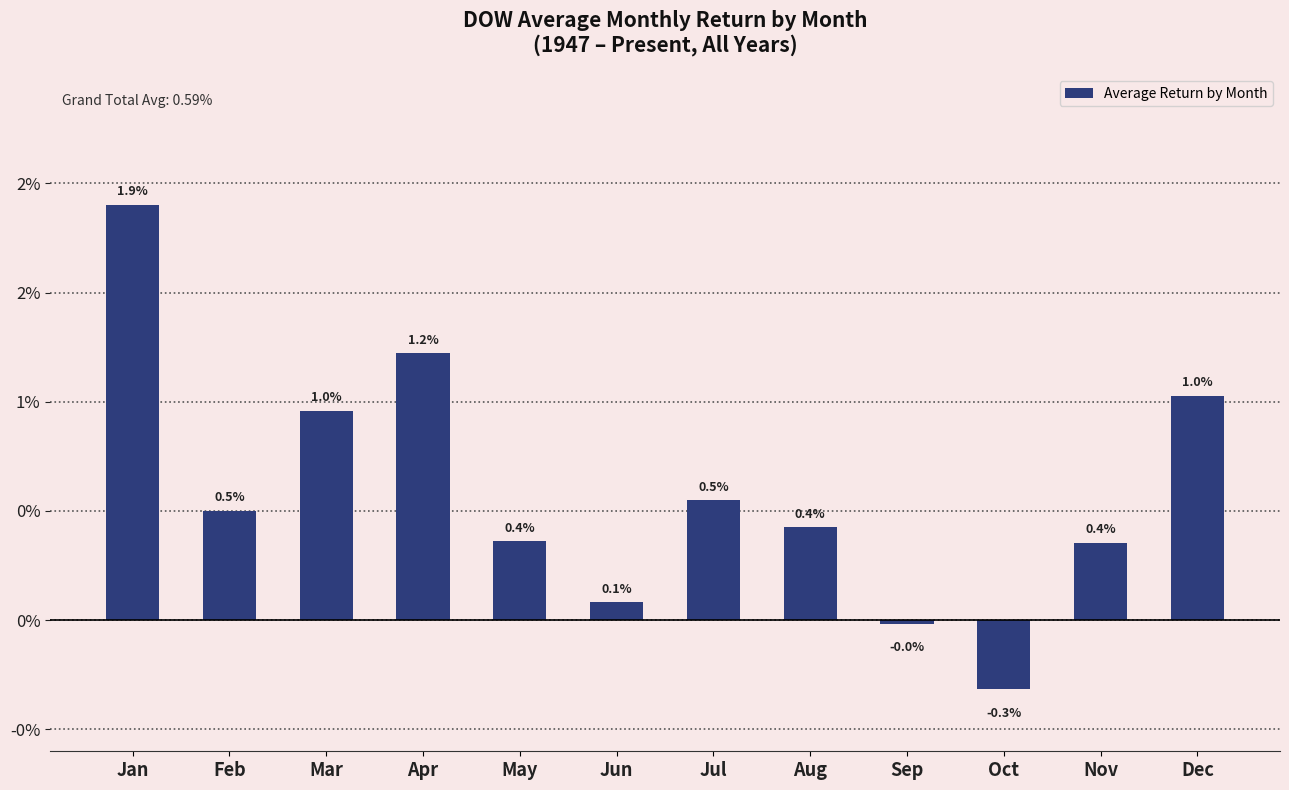

Are the bars horizontal?

No